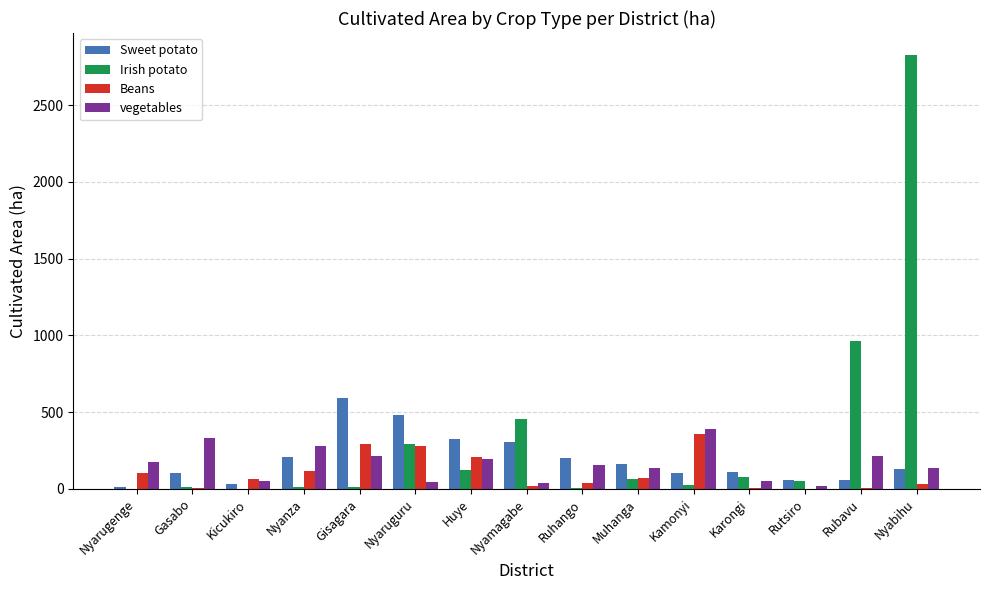

What is the sum of the Irish potato values at Huye and Nyabihu?

2949.9